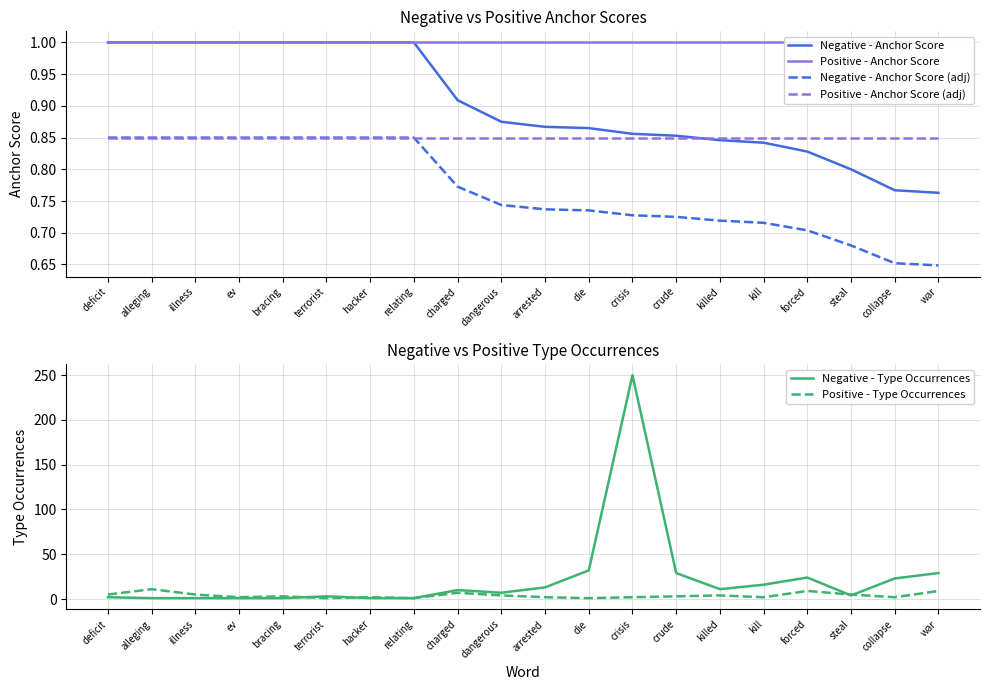

Which series has the largest total across all categories?

Negative - Type Occurrences